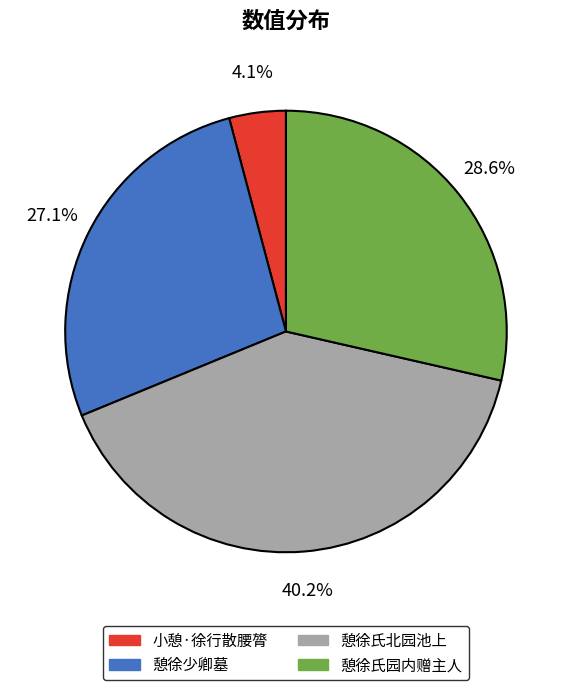

How much of the chart is everything except 憩徐氏北园池上?

59.8%